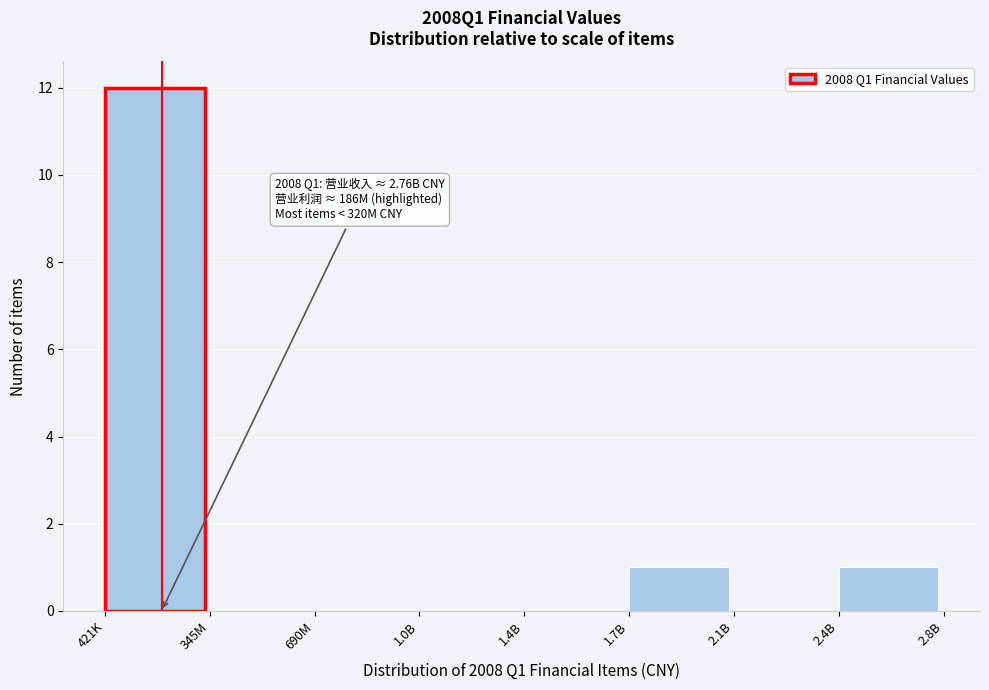

Reading left to right, what are all the values shown in this chart?

421K=12	345M=0	690M=0	1.0B=0	1.4B=0	1.7B=1	2.1B=0	2.4B=1